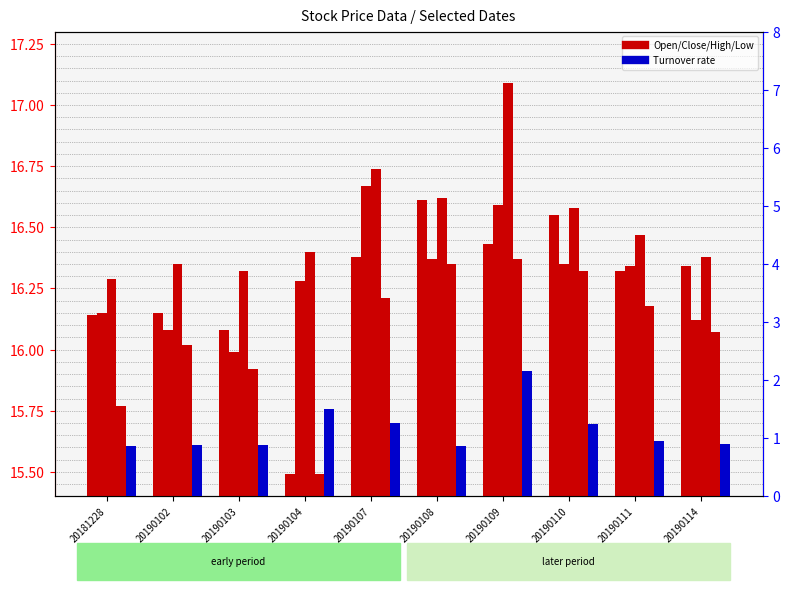

At how many categories does at least one series exceed 8?

10